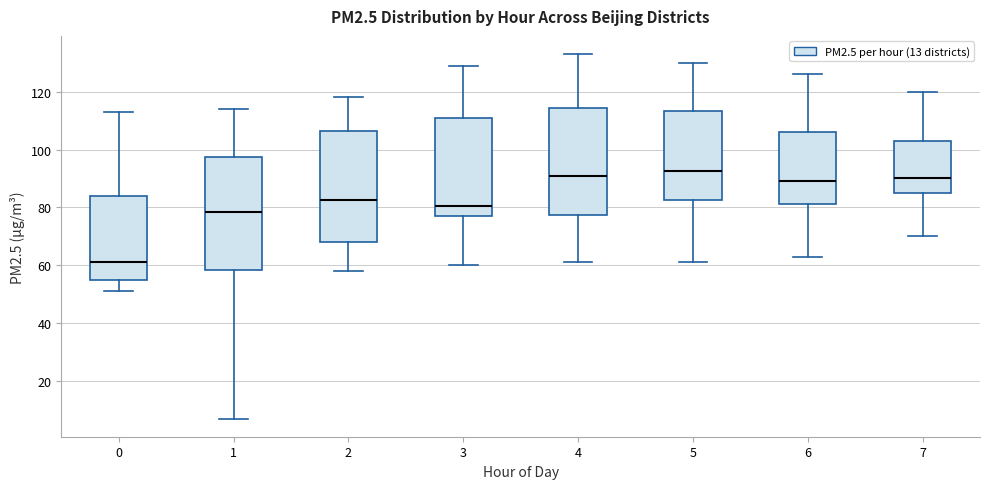

Reading left to right, transcribe this box plot: for each box, give where its median line is, the range the box spans, and where its two whiskers end, as read against the y-axis. The values are not printed on the chart, so give them approximately, as read against the axis.

0: median 62, box 56 to 84, whiskers 52 to 114
1: median 78, box 58 to 98, whiskers 8 to 114
2: median 82, box 68 to 106, whiskers 58 to 118
3: median 80, box 78 to 110, whiskers 60 to 130
4: median 92, box 78 to 114, whiskers 62 to 134
5: median 92, box 82 to 114, whiskers 62 to 130
6: median 90, box 82 to 106, whiskers 64 to 126
7: median 90, box 86 to 104, whiskers 70 to 120